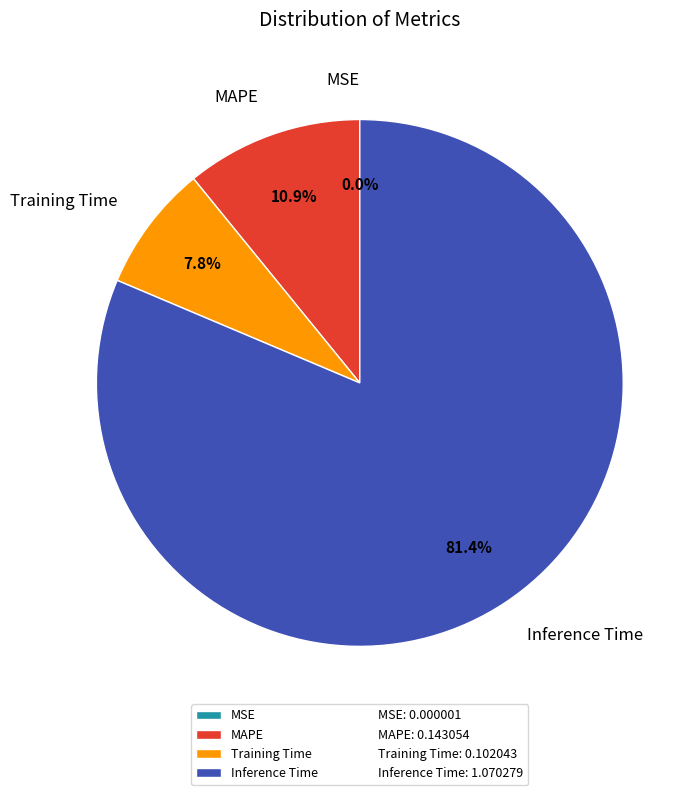

What percentage is the MAPE slice, to the nearest percent?

11%